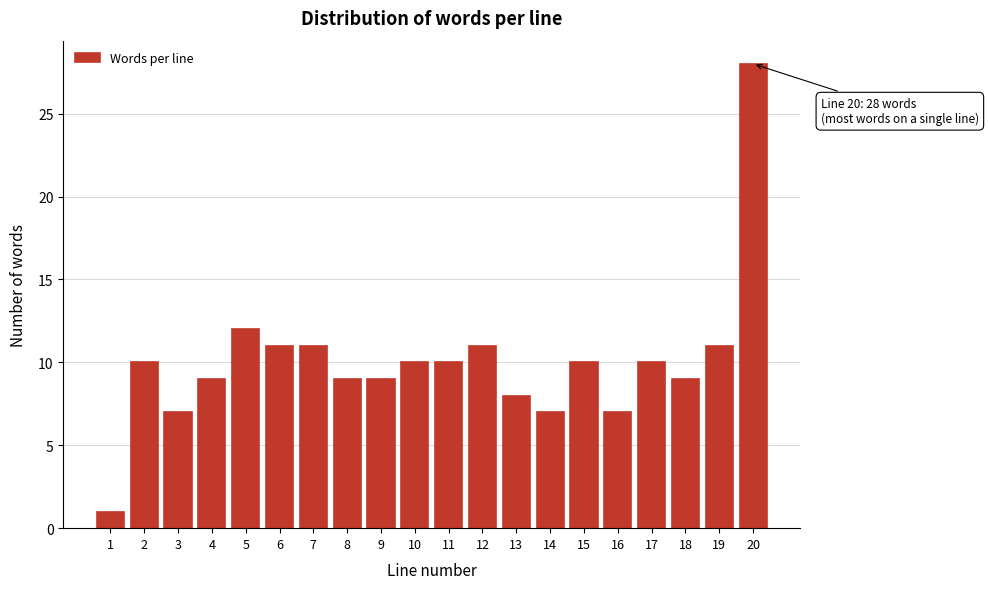

Reading left to right, transcribe all the data shown in this chart.

1=1	2=10	3=7	4=9	5=12	6=11	7=11	8=9	9=9	10=10	11=10	12=11	13=8	14=7	15=10	16=7	17=10	18=9	19=11	20=28